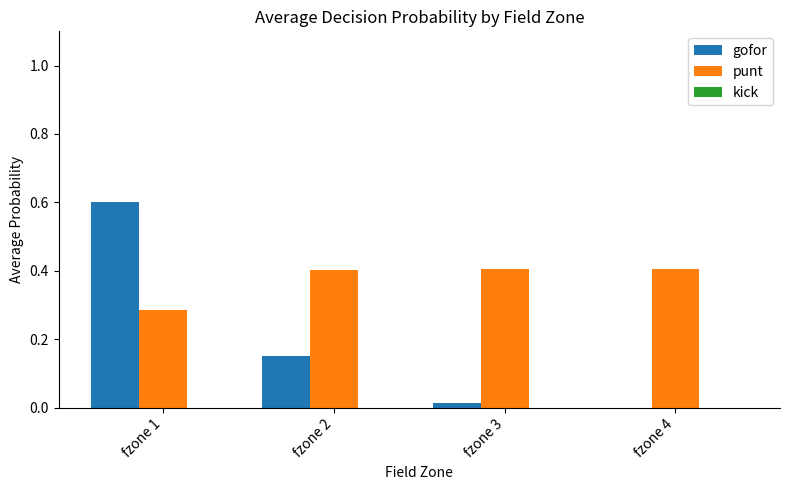

What is the sum of all gofor values?

0.8